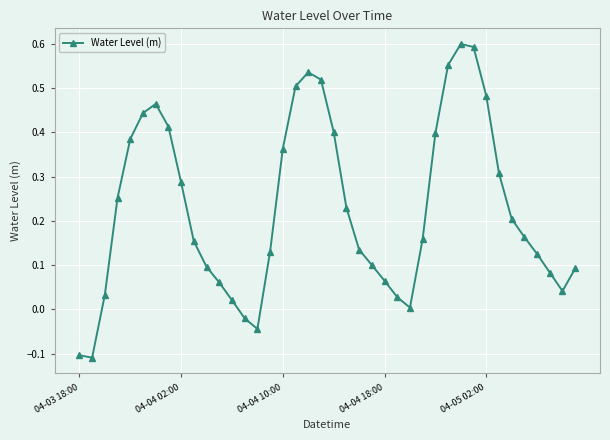

How many interior local peaks (higher than both neighbors) does the data have?

3